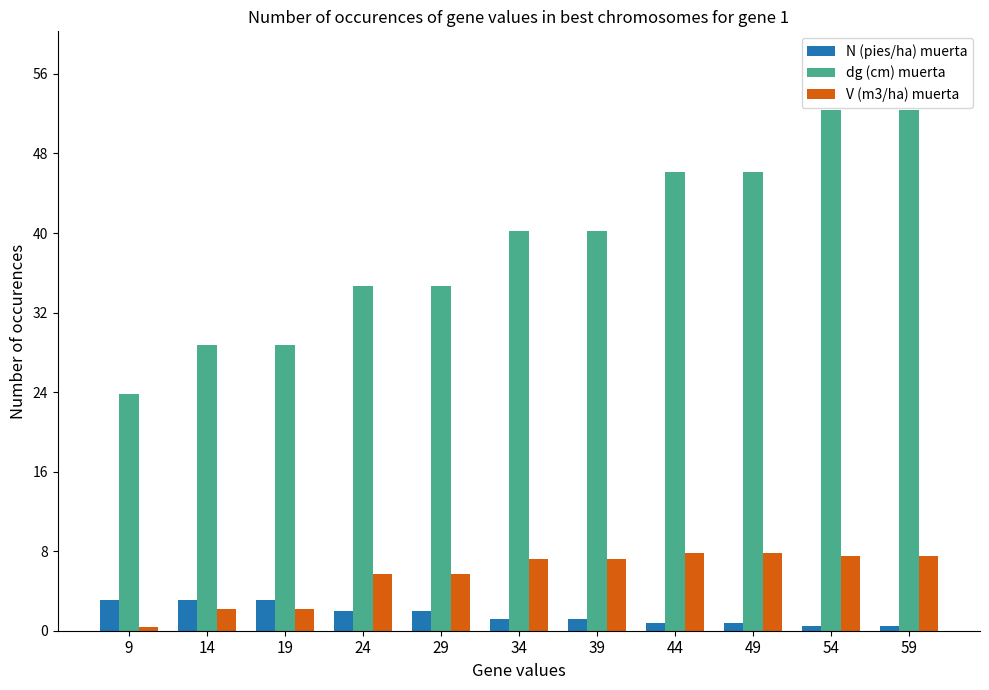

Reading right to left, list all the values displayed in this chart.

N (pies/ha) muerta: 59=0.5	54=0.5	49=0.8	44=0.8	39=1.2	34=1.2	29=2.0	24=2.0	19=3.1	14=3.1	9=3.1
dg (cm) muerta: 59=52.4	54=52.4	49=46.1	44=46.1	39=40.2	34=40.2	29=34.7	24=34.7	19=28.7	14=28.7	9=23.8
V (m3/ha) muerta: 59=7.5	54=7.5	49=7.8	44=7.8	39=7.2	34=7.2	29=5.7	24=5.7	19=2.2	14=2.2	9=0.4